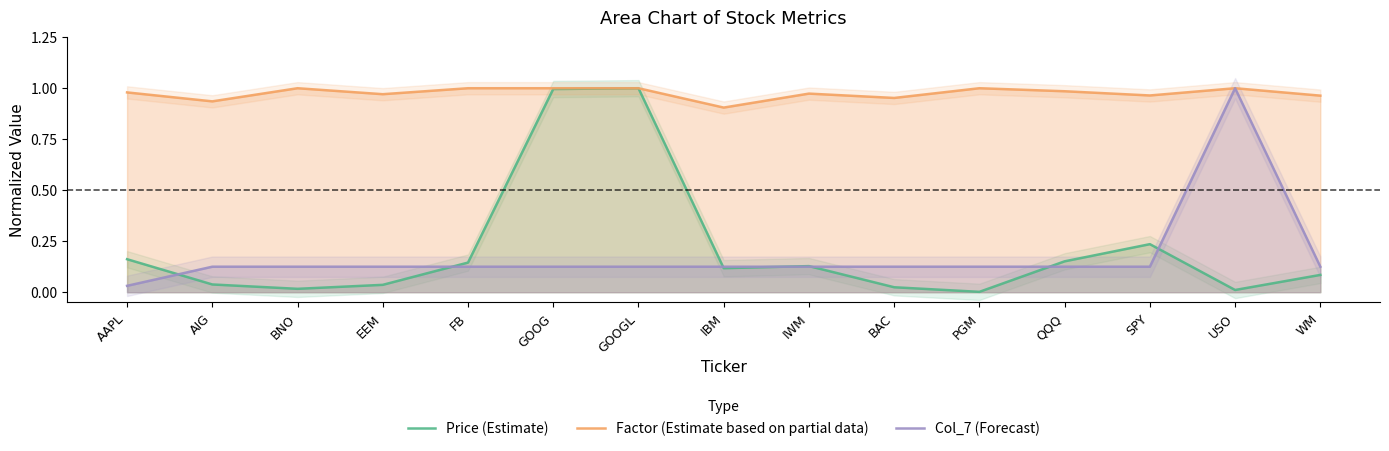

Reading left to right, what are all the values shown in this chart?

Price (Estimate): 0.2	0.0	0.0	0.0	0.1	1.0	1.0	0.1	0.1	0.0	0.0	0.2	0.2	0.0	0.1
Factor (Estimate based on partial data): 1.0	0.9	1.0	1.0	1.0	1.0	1.0	0.9	1.0	1.0	1.0	1.0	1.0	1.0	1.0
Col_7 (Forecast): 0.0	0.1	0.1	0.1	0.1	0.1	0.1	0.1	0.1	0.1	0.1	0.1	0.1	1.0	0.1